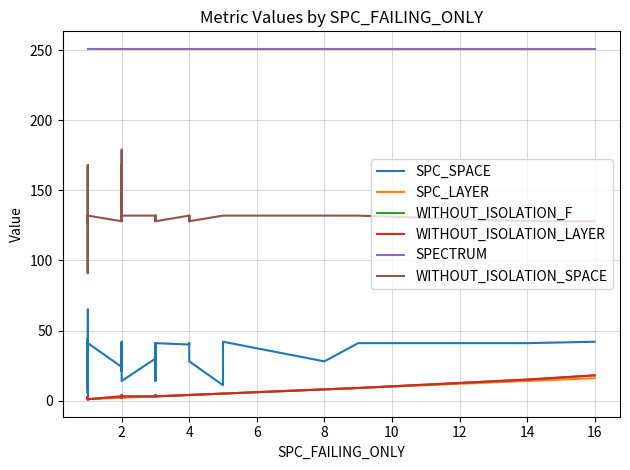

The SPC_SPACE series shows 18 at 34. True or false?

False